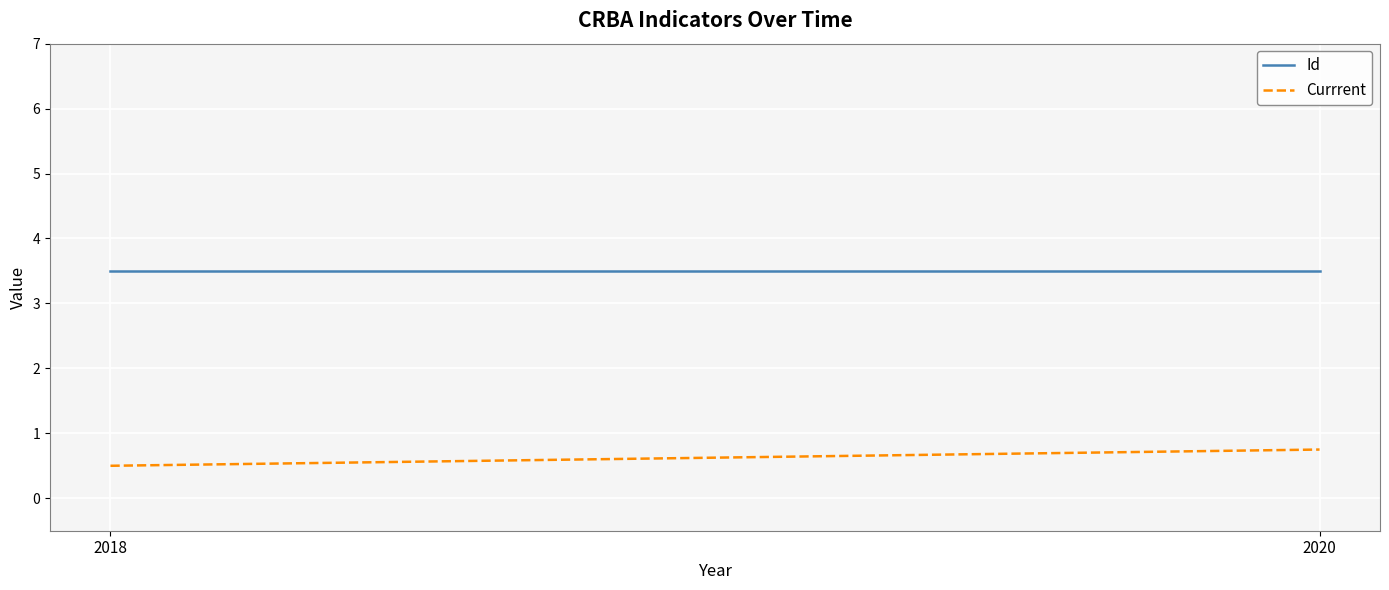

How many Currrent values are between 0 and 1?

2